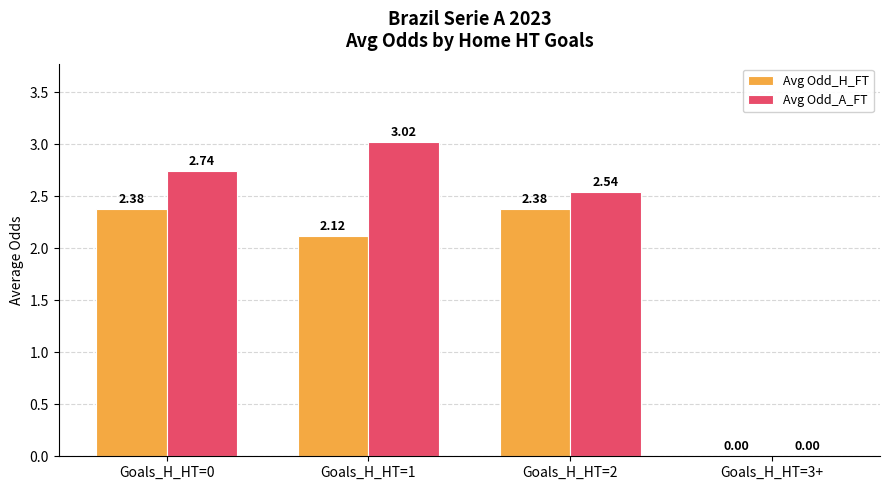

At which label is Avg Odd_H_FT closest to 1?

Goals_H_HT=3+